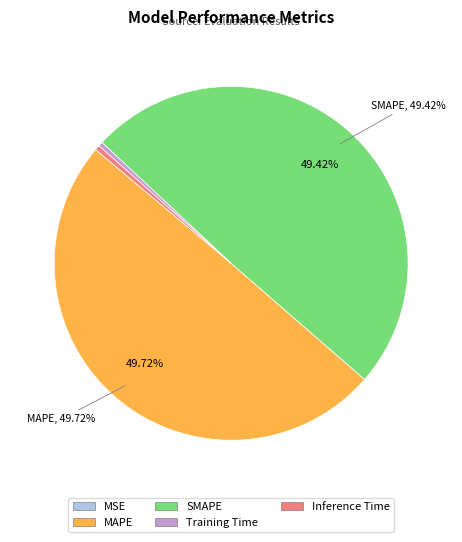

To the nearest percent, what is the difference between the largest and smallest slice percentages?

50%